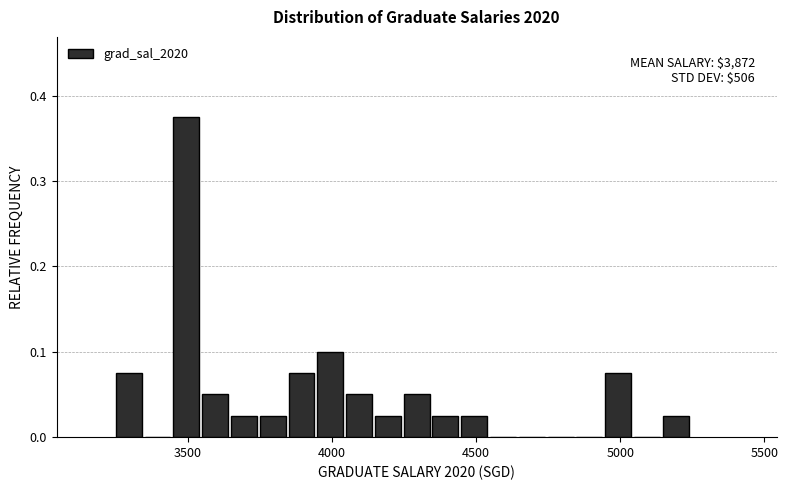

Around what value on the x-axis is the tallest bar? Give the approximate position of its centre, as read against the axis.

3500